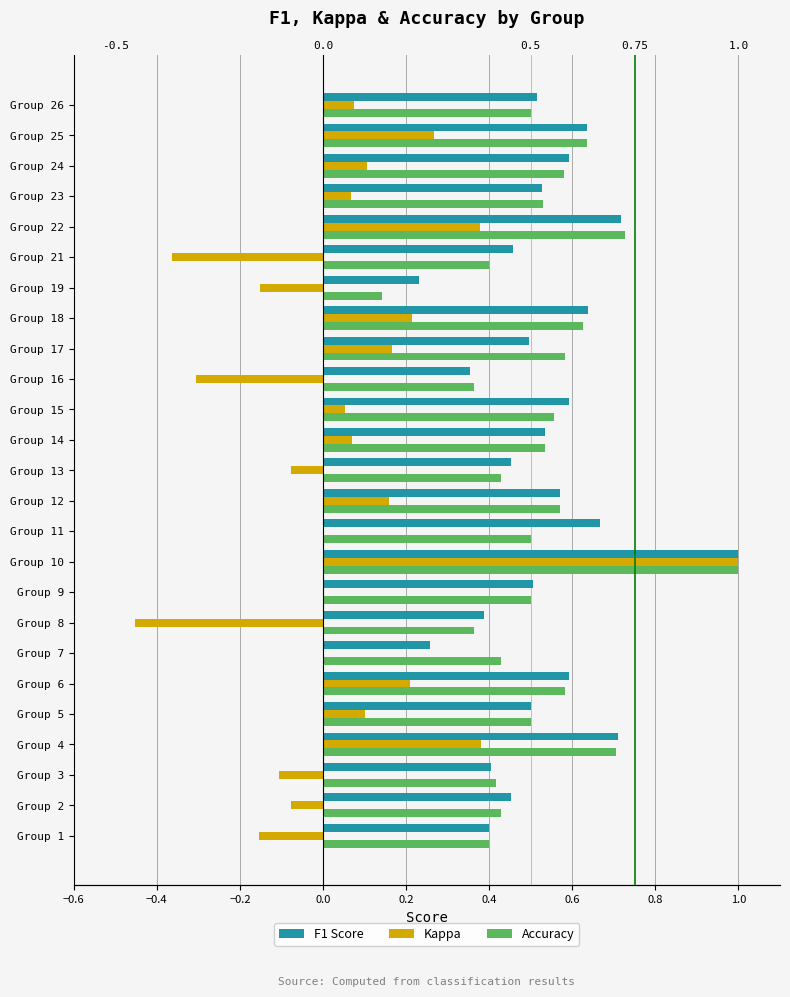

Reading left to right, list all the values displayed in this chart.

F1 Score: 0.4	0.5	0.4	0.7	0.5	0.6	0.3	0.4	0.5	1.0	0.7	0.6	0.5	0.5	0.6	0.4	0.5	0.6	0.2	0.5	0.7	0.5	0.6	0.6	0.5
Kappa: -0.2	-0.1	-0.1	0.4	0.1	0.2	0.0	-0.5	0.0	1.0	0.0	0.2	-0.1	0.1	0.1	-0.3	0.2	0.2	-0.2	-0.4	0.4	0.1	0.1	0.3	0.1
Accuracy: 0.4	0.4	0.4	0.7	0.5	0.6	0.4	0.4	0.5	1.0	0.5	0.6	0.4	0.5	0.6	0.4	0.6	0.6	0.1	0.4	0.7	0.5	0.6	0.6	0.5